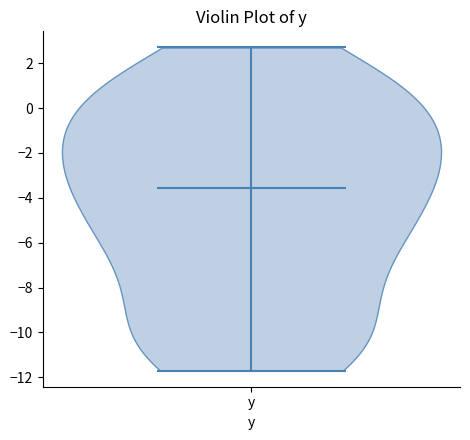

What is the highest point the violin for y reaches on the y-axis? The values are not printed on the chart, so give them approximately, as read against the axis.

2.8